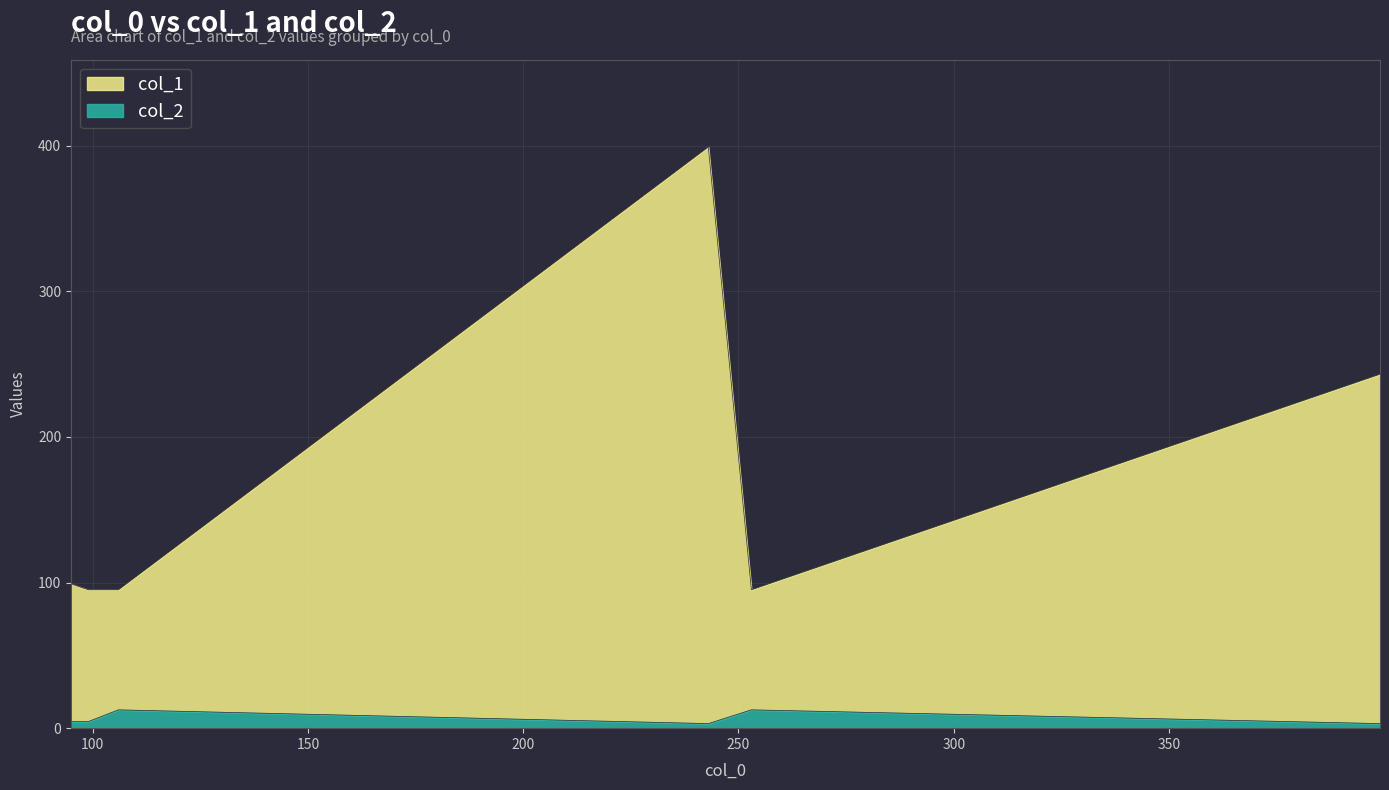

Which series changed the most between 106 and 399?

col_1